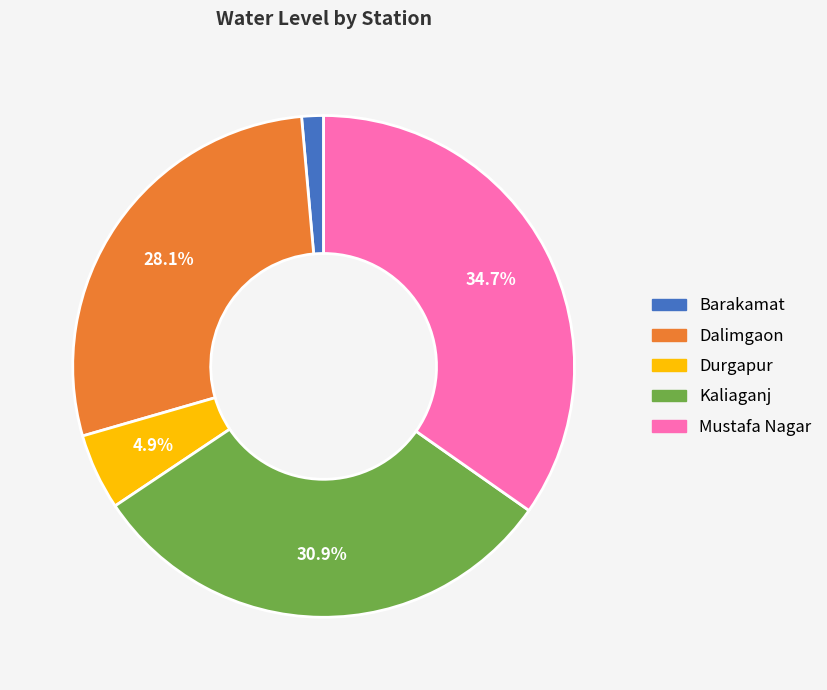

The Kaliaganj slice represents 31% of the pie. True or false?

True